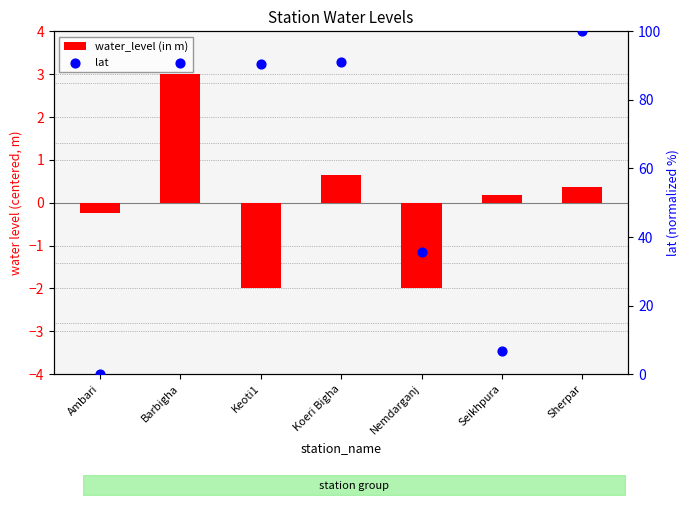

At how many categories does at least one series exceed 21?

5